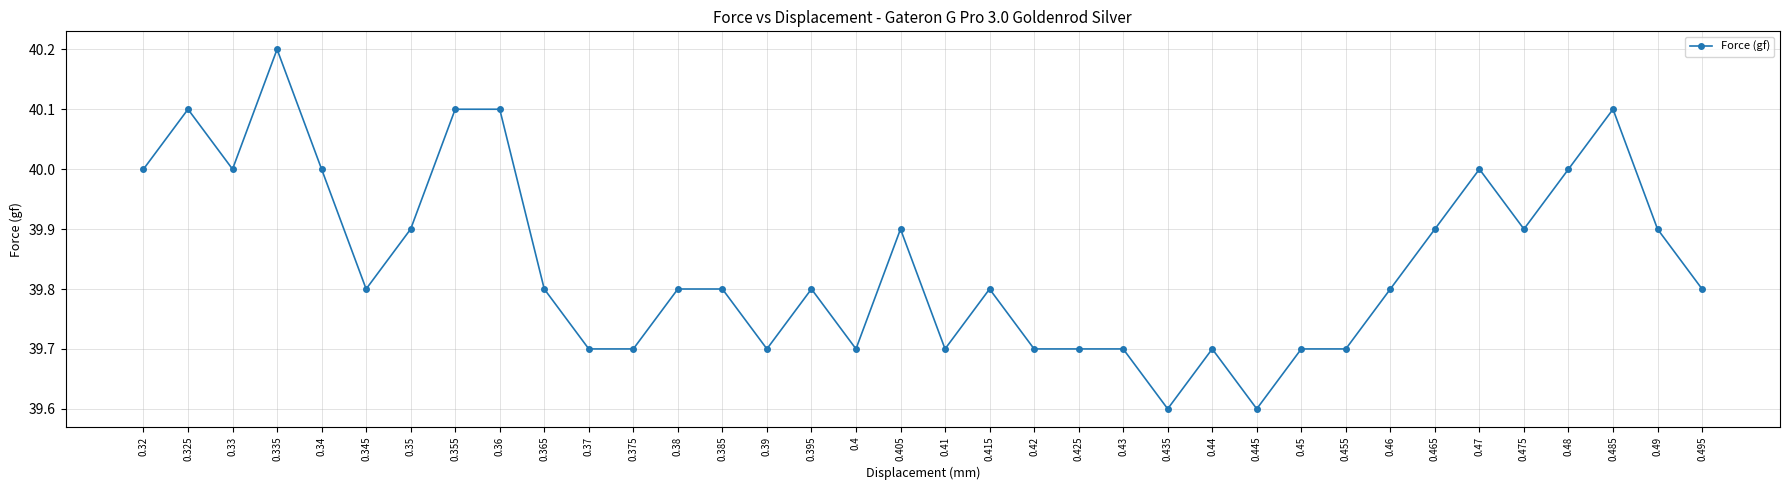

Which has a higher value, 0.48 or 0.435?

0.48